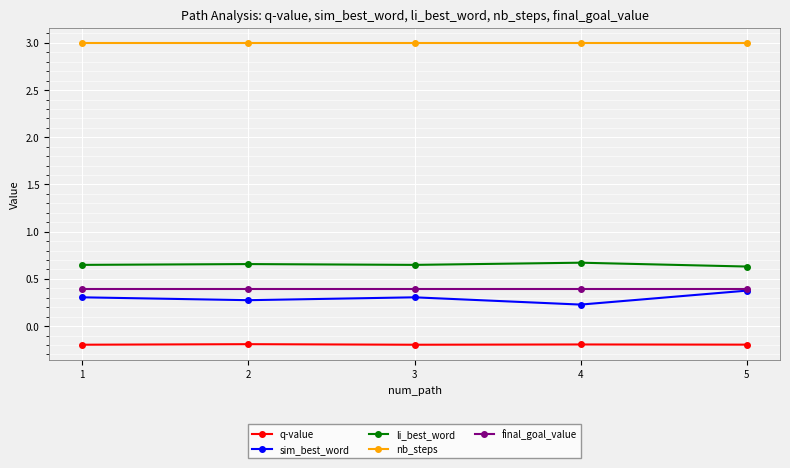

What is the difference between the highest and lowest values at 5?

3.2